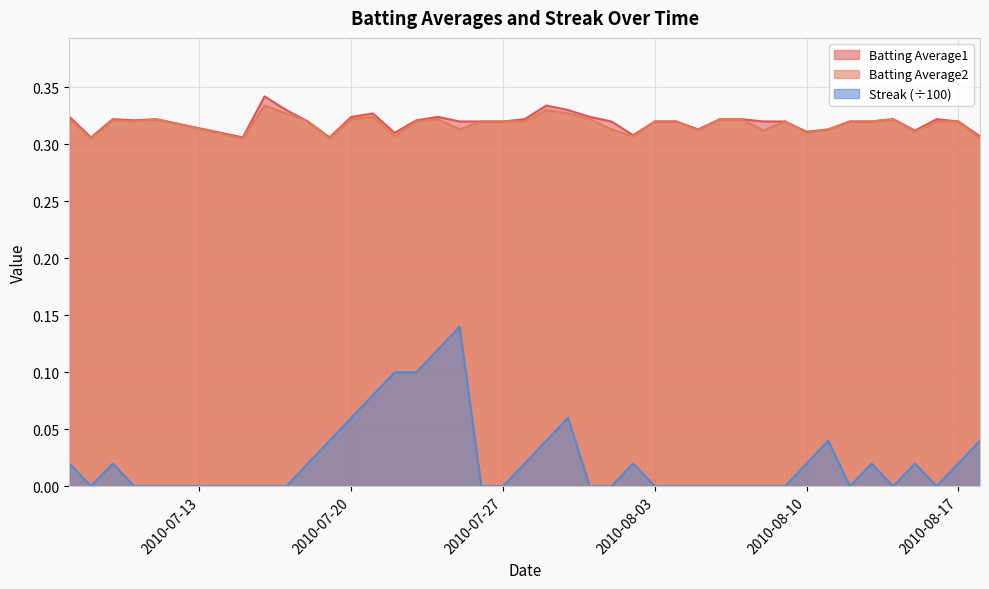

What is the label of the 34th point from the right?

2010-07-16